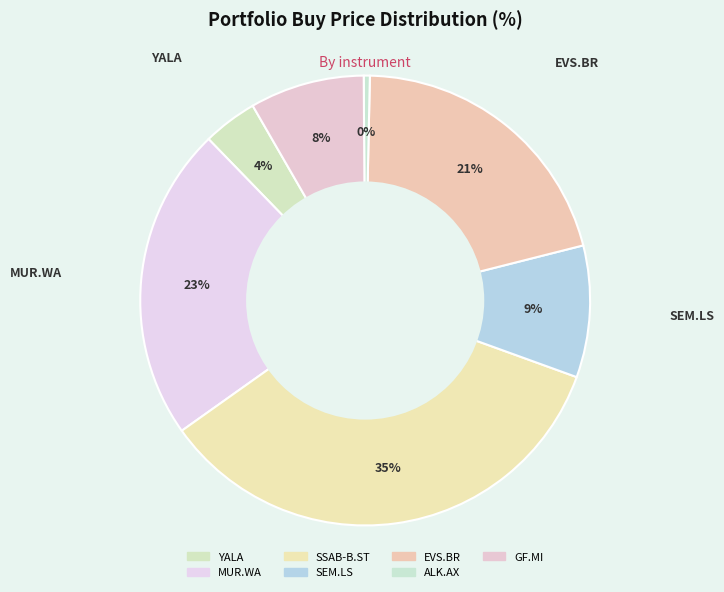

Is there any slice that represents more than half of the pie?

No